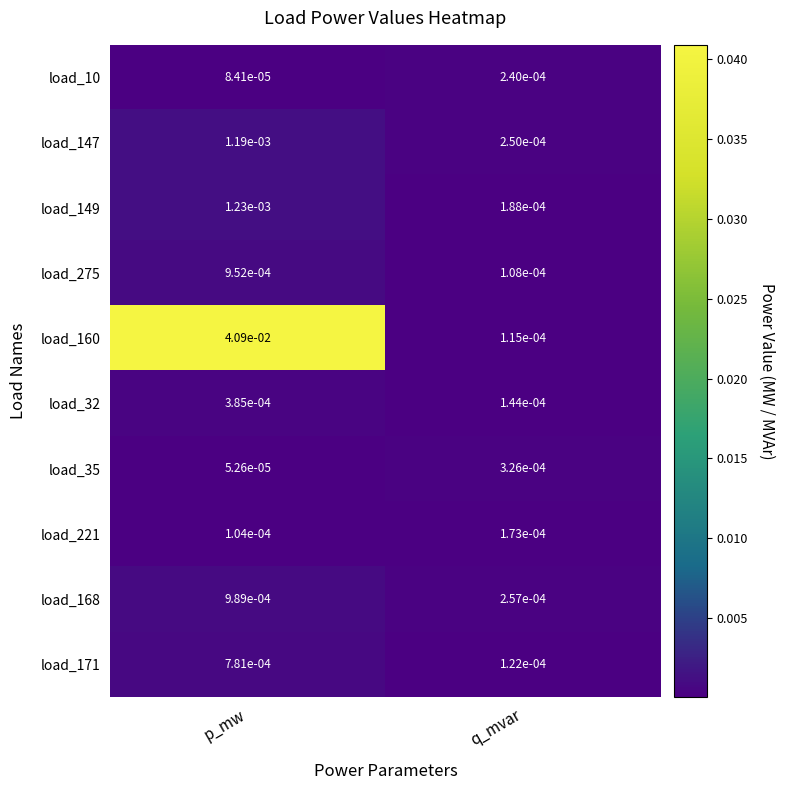

How many categories are shown in the chart?

2